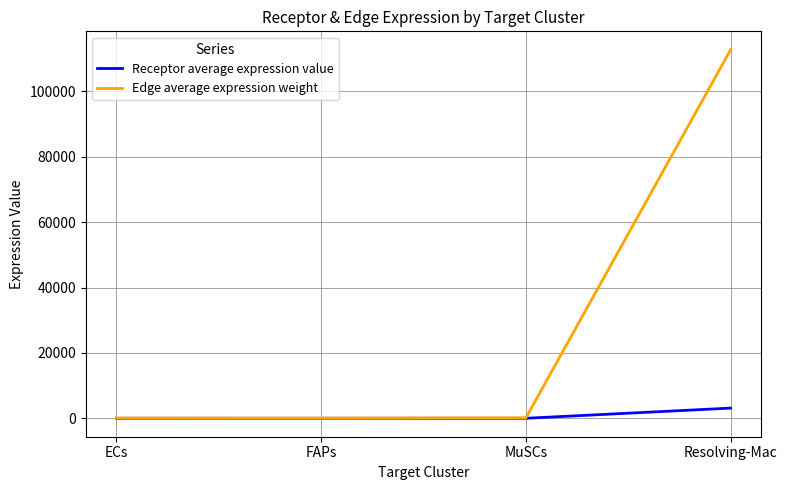

True or false: Receptor average expression value has more than 1 interior local peaks.

False